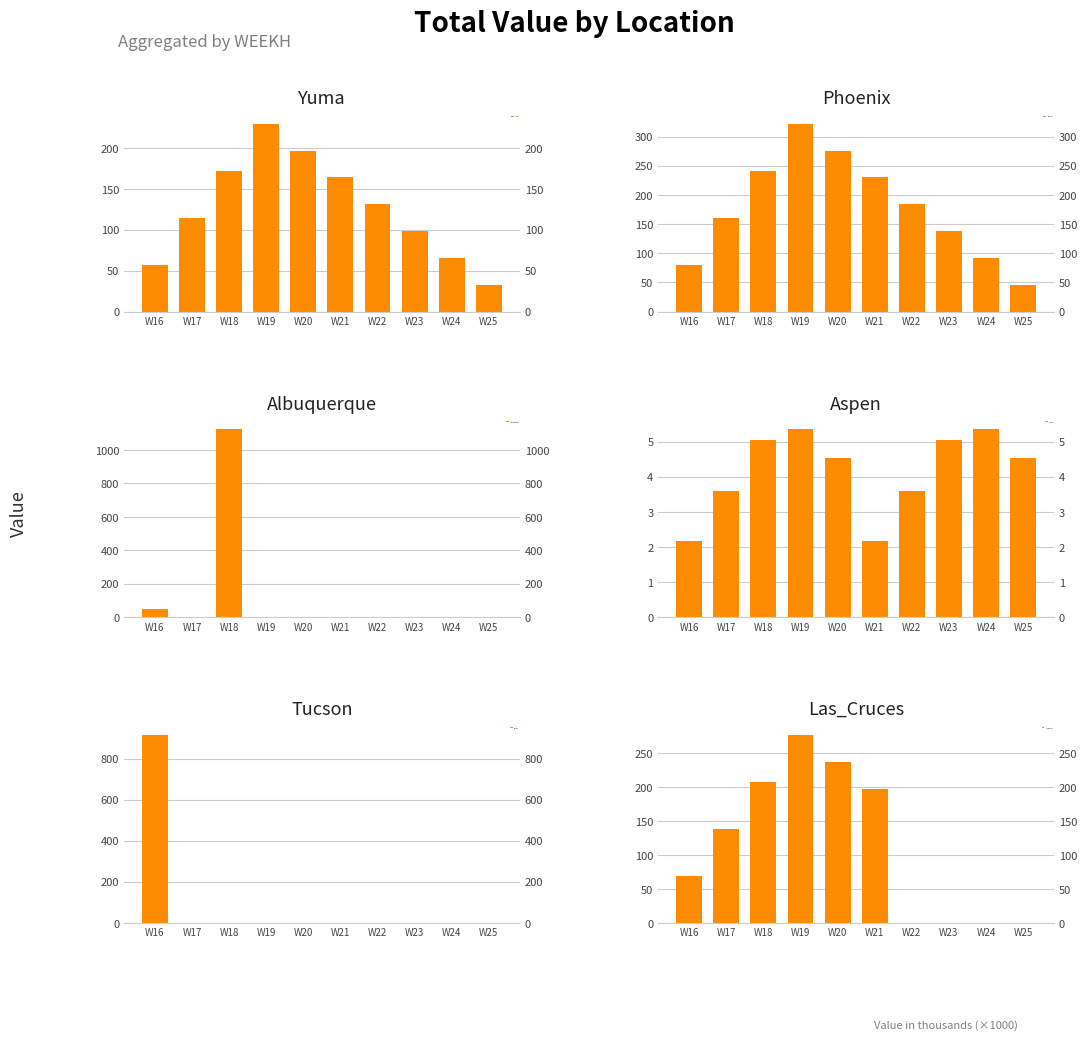

How many values in Tucson are above zero?

1